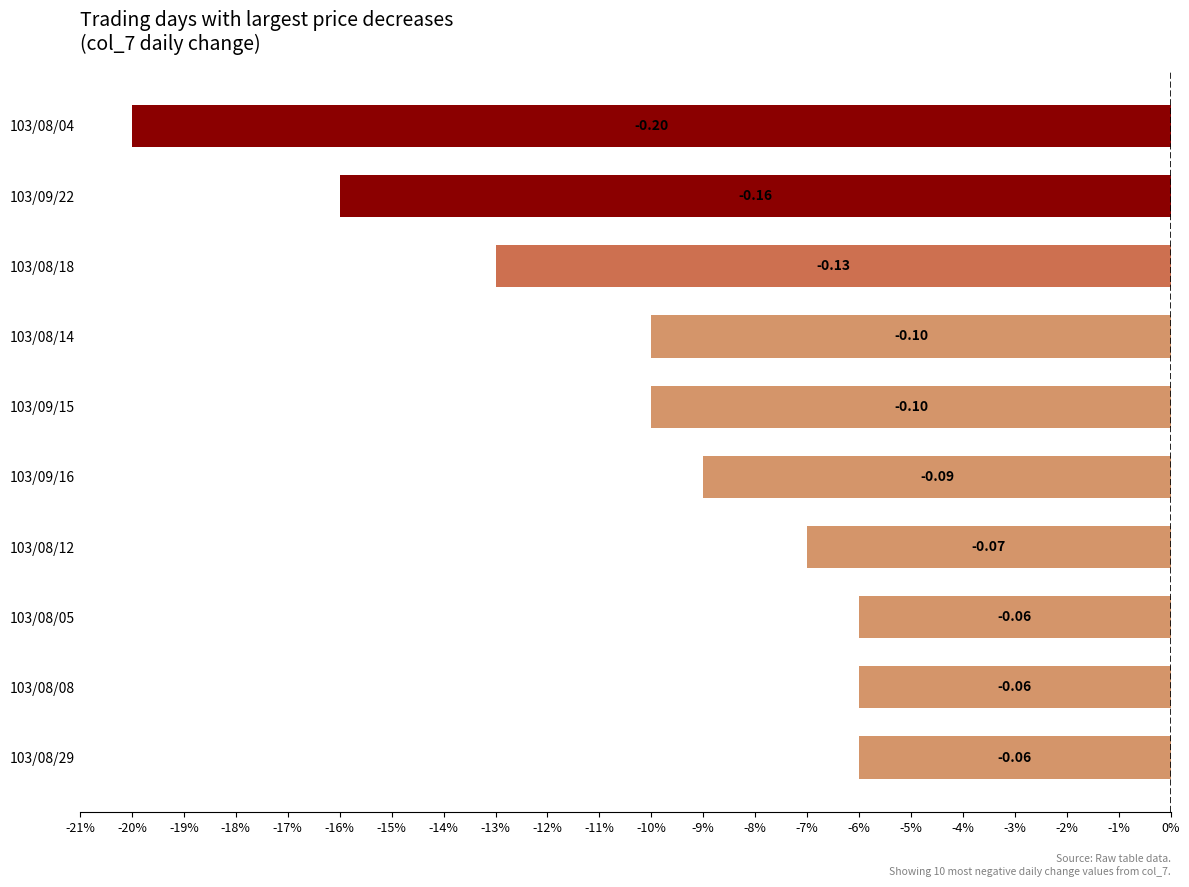

At which category does the chart reach its minimum across all series?

103/08/04